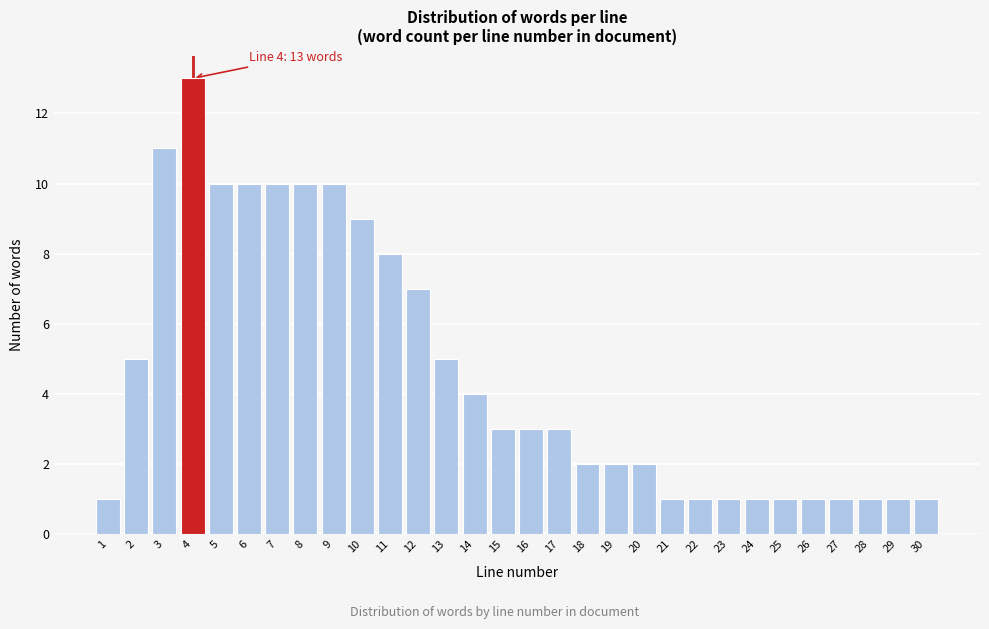

Reading left to right, transcribe all the data shown in this chart.

1=1	2=5	3=11	4=13	5=10	6=10	7=10	8=10	9=10	10=9	11=8	12=7	13=5	14=4	15=3	16=3	17=3	18=2	19=2	20=2	21=1	22=1	23=1	24=1	25=1	26=1	27=1	28=1	29=1	30=1